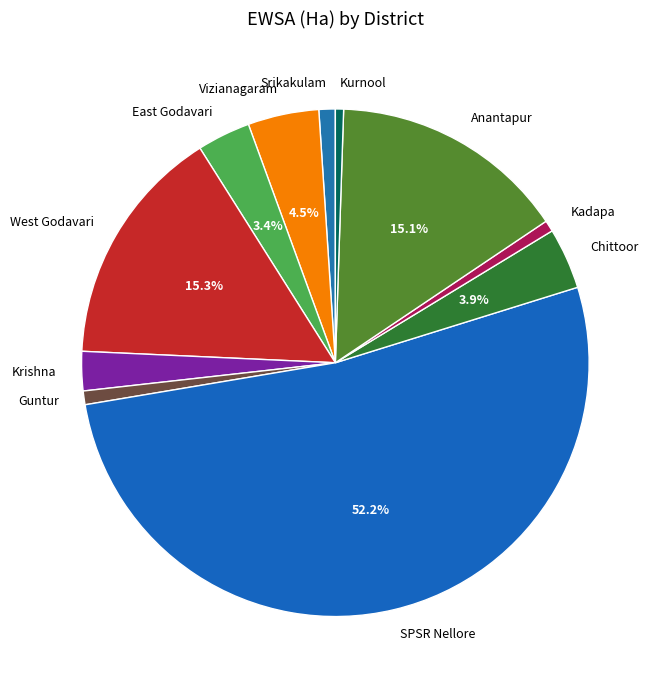

What is the ratio of the value at Kadapa to the value at Kurnool?

1.4